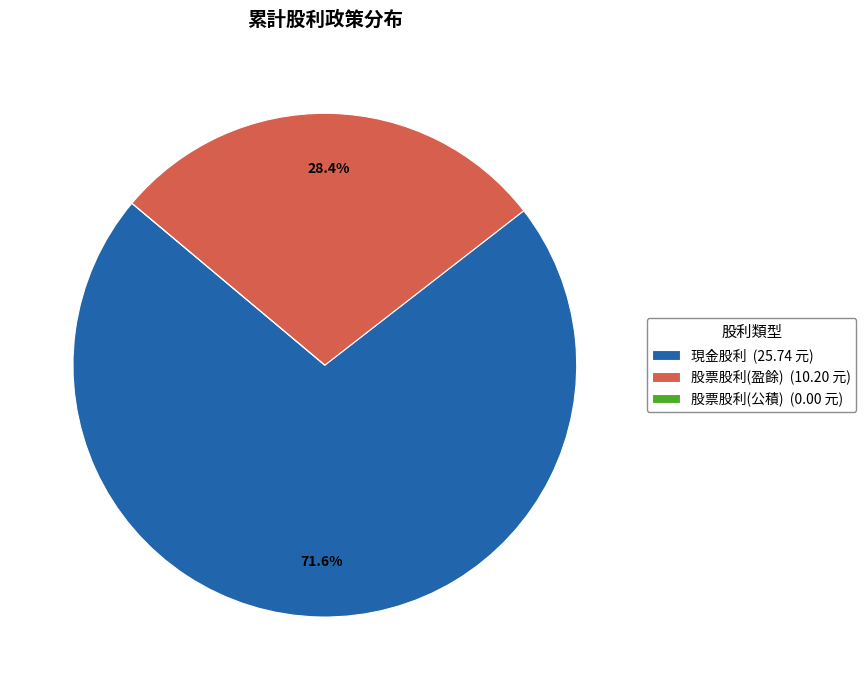

Between 股票股利(盈餘) (10.20 元) and 現金股利 (25.74 元), which is larger?

現金股利 (25.74 元)